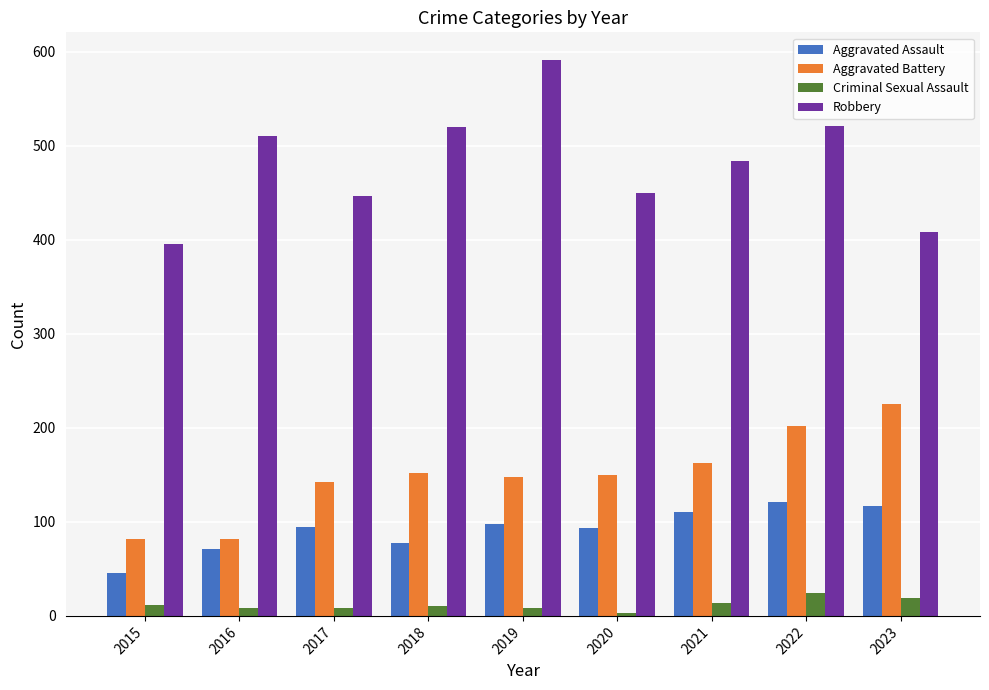

Is it true that Aggravated Assault equals 117 at 2023?

True